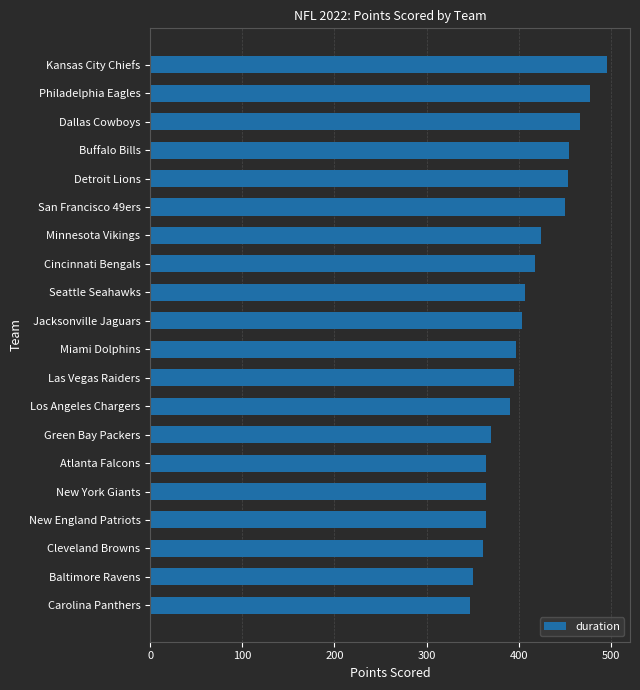

How many bars are there in total?

20